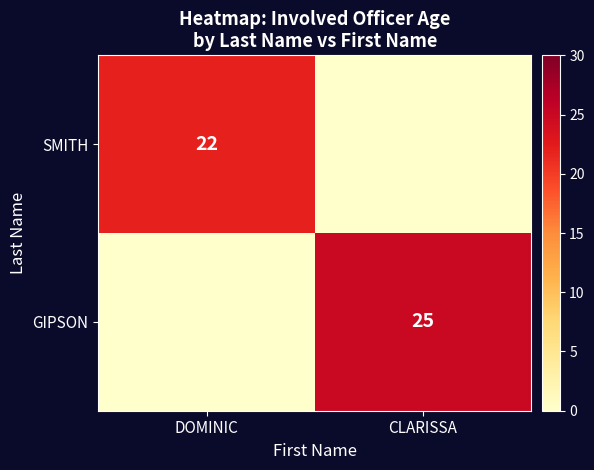

True or false: GIPSON has a value of 25 at CLARISSA.

True